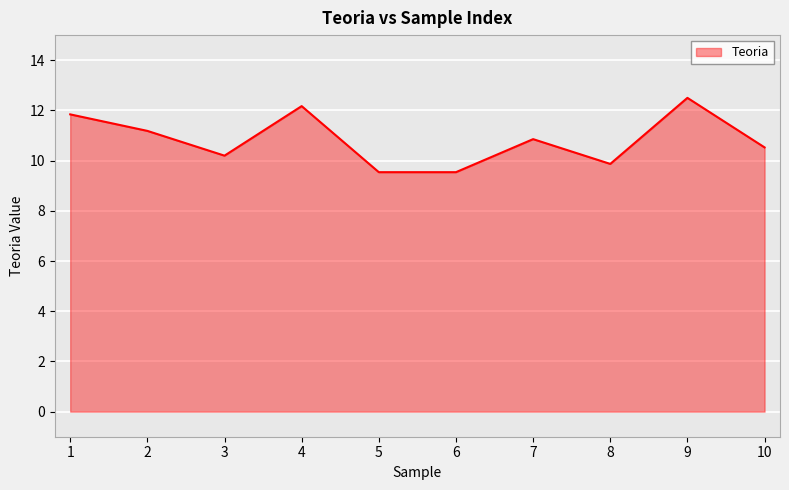

What is the maximum value shown in the chart?

12.5